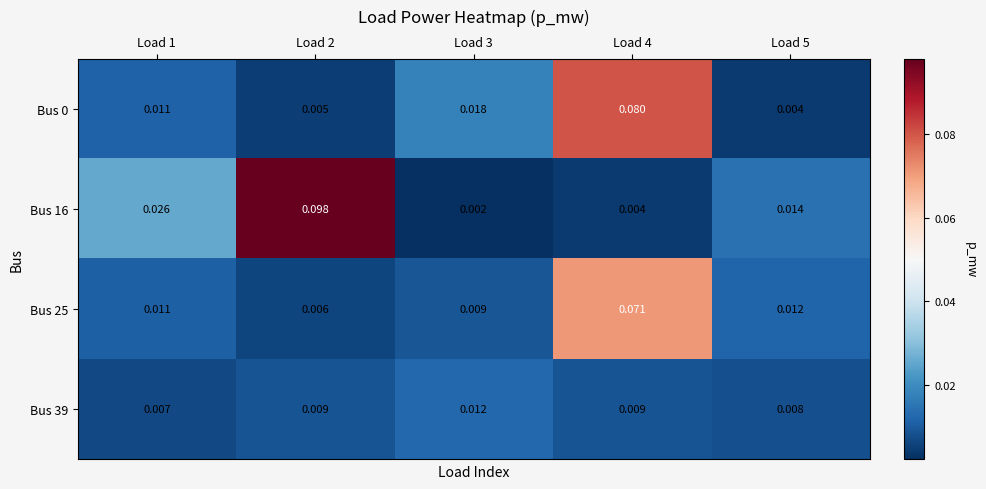

Is the value of Bus 0 at Load 1 greater than the value of Bus 25 at Load 2?

Yes